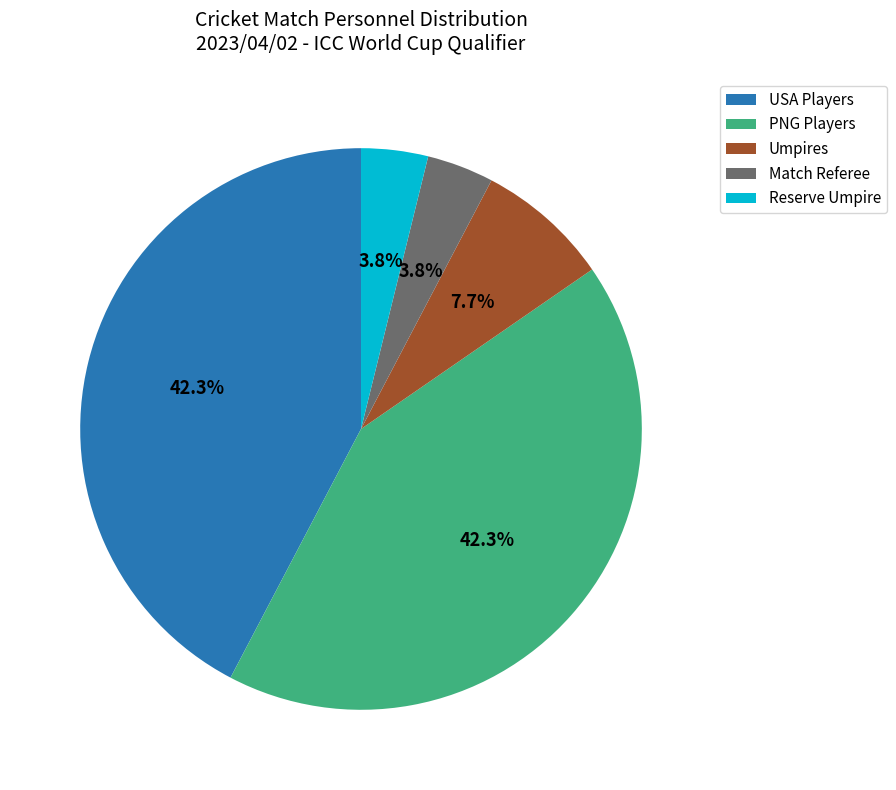

What is the ratio of the value at Match Referee to the value at Reserve Umpire?

1.0